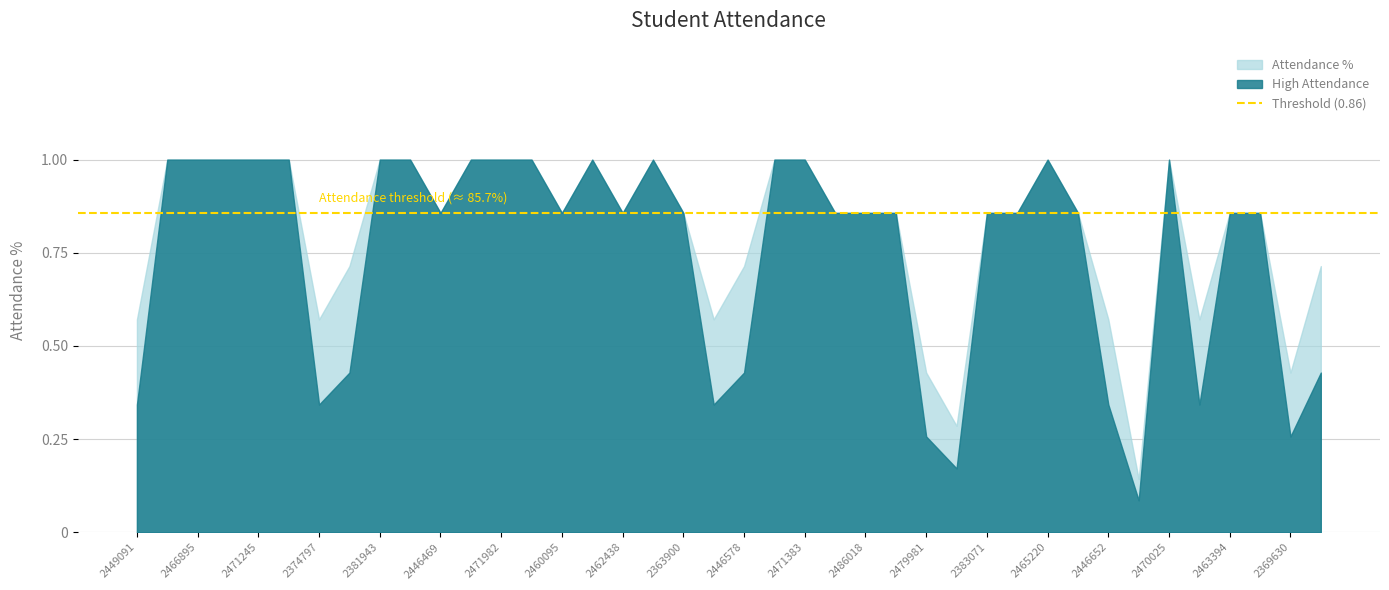

Read the value at 2479981.

0.4